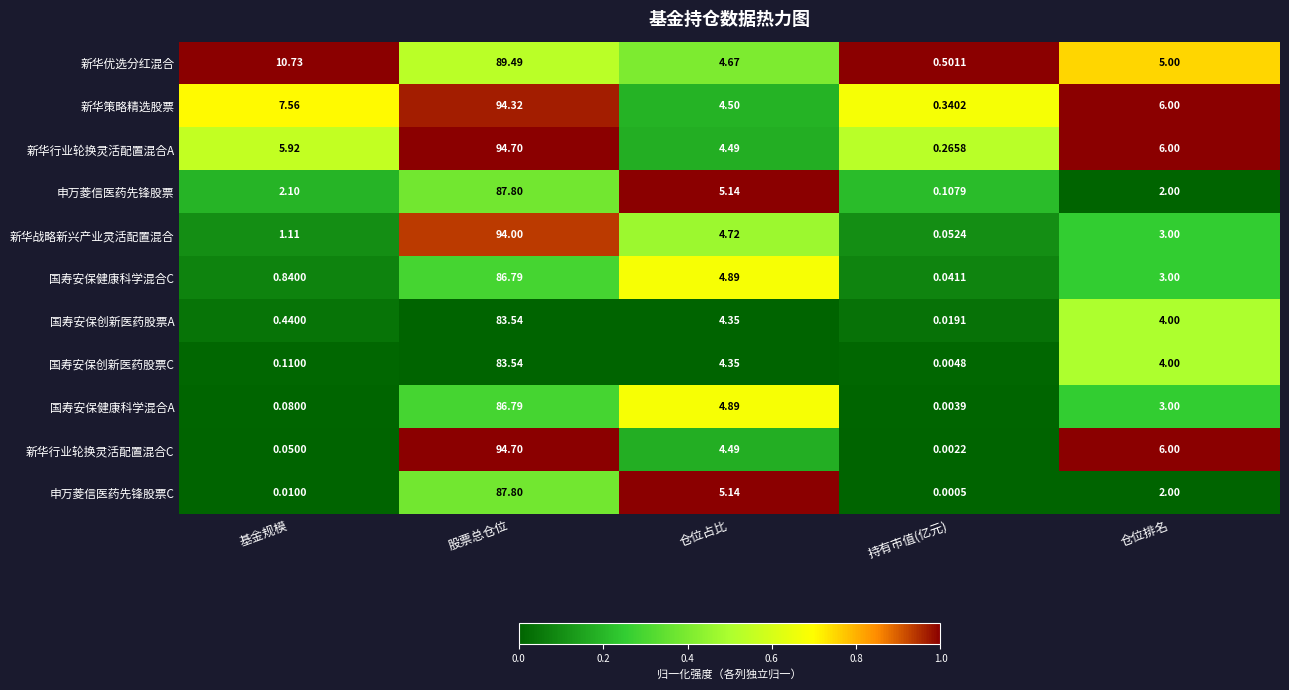

List the labels in order of 申万菱信医药先锋股票C value, largest first.

股票总仓位, 仓位占比, 仓位排名, 基金规模, 持有市值(亿元)